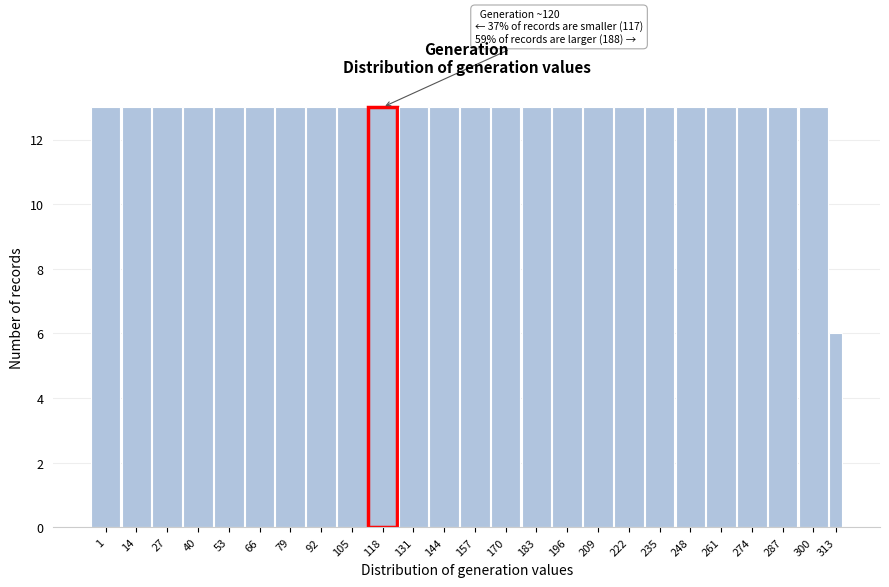

Reading left to right, transcribe all the data shown in this chart.

13	13	13	13	13	13	13	13	13	13	13	13	13	13	13	13	13	13	13	13	13	13	13	13	6